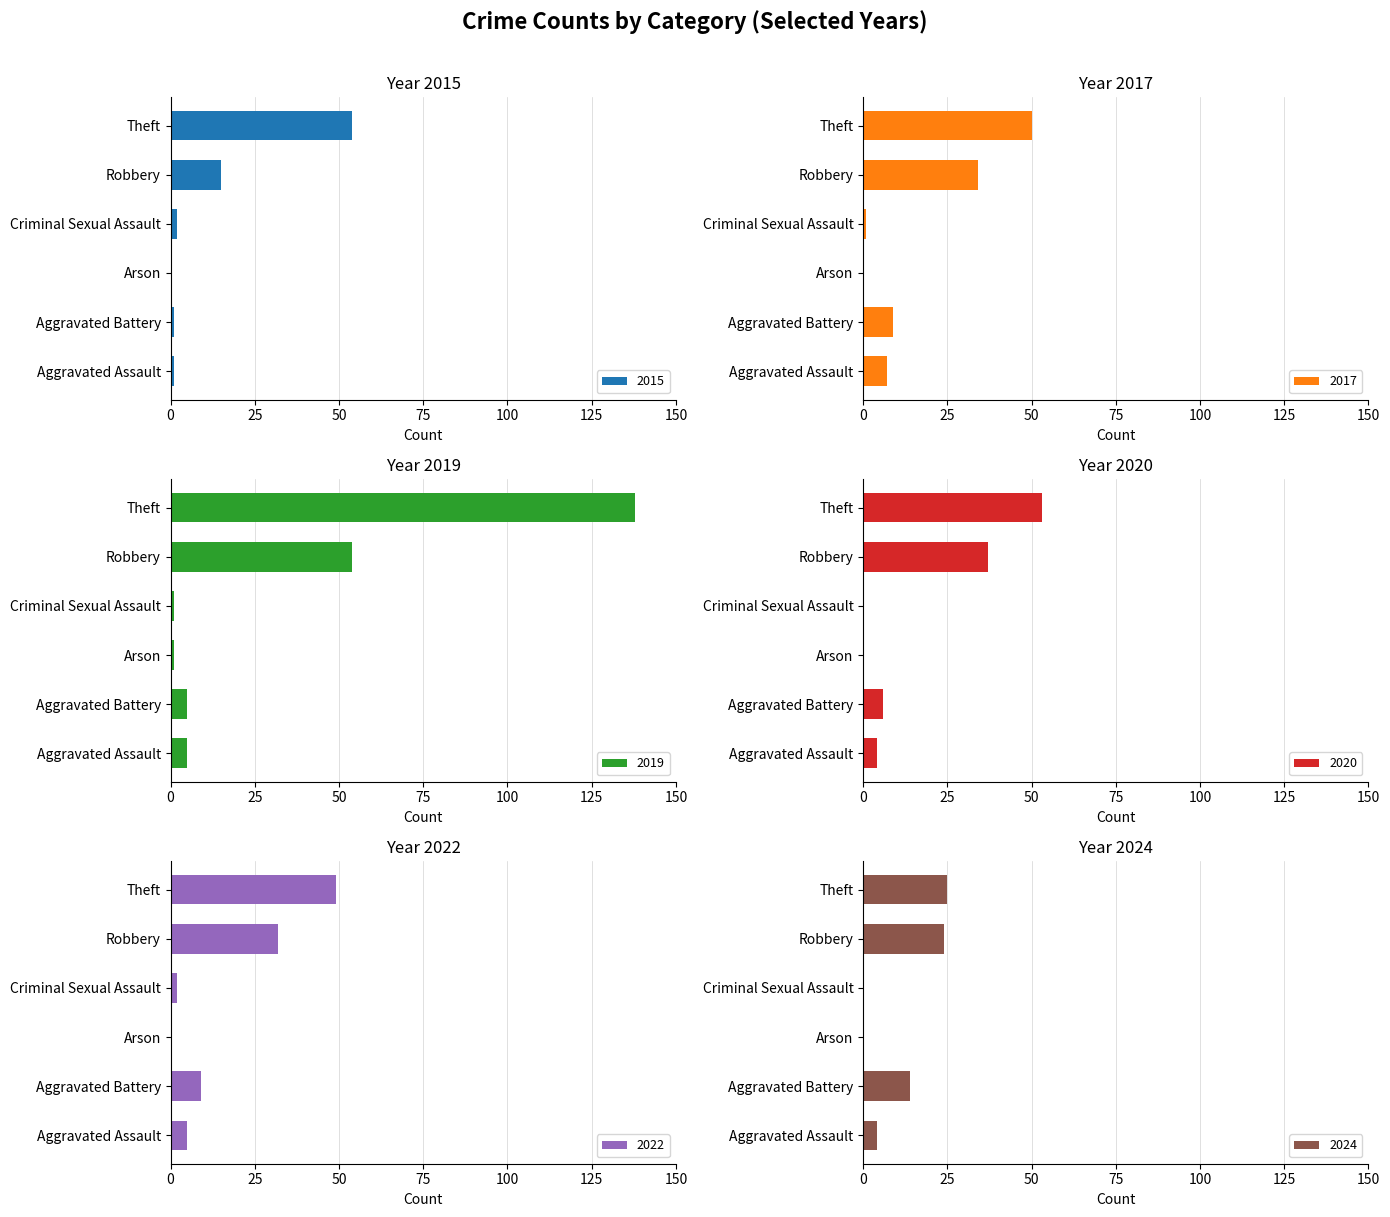

The value of 2015 at Robbery is 25. True or false?

False